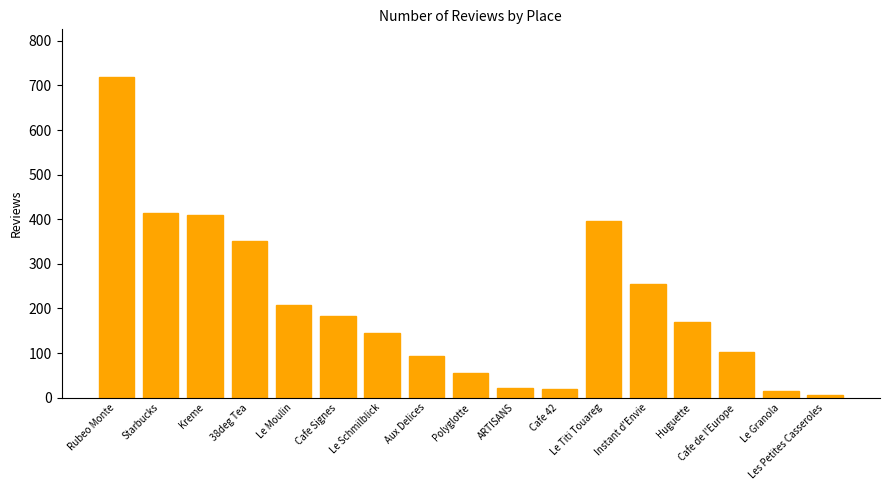

What is the maximum value shown in the chart?

718